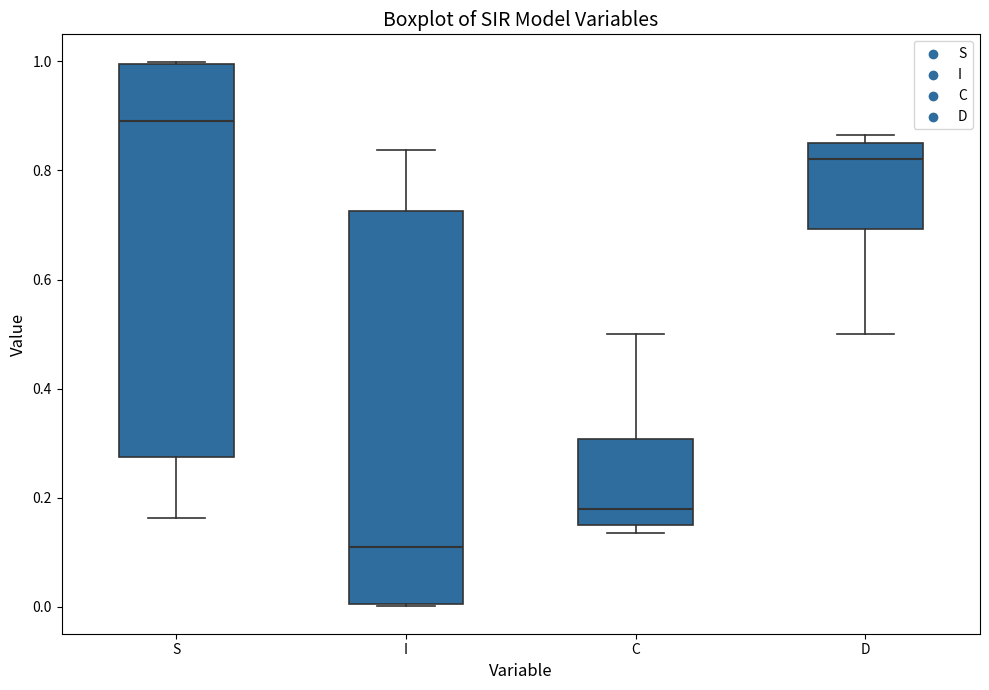

Reading left to right, read every box against the y-axis: the position of its median line, the range the box covers, and the ends of its whiskers. The values are not printed on the chart, so give them approximately, as read against the axis.

S: median 0.90, box 0.28 to 1.00, whiskers 0.16 to 1.00
I: median 0.10, box 0.00 to 0.72, whiskers 0.00 to 0.84
C: median 0.18, box 0.14 to 0.30, whiskers 0.14 (just below the box's lower edge) to 0.50
D: median 0.82, box 0.70 to 0.86, whiskers 0.50 to 0.86 (just above the box's upper edge)